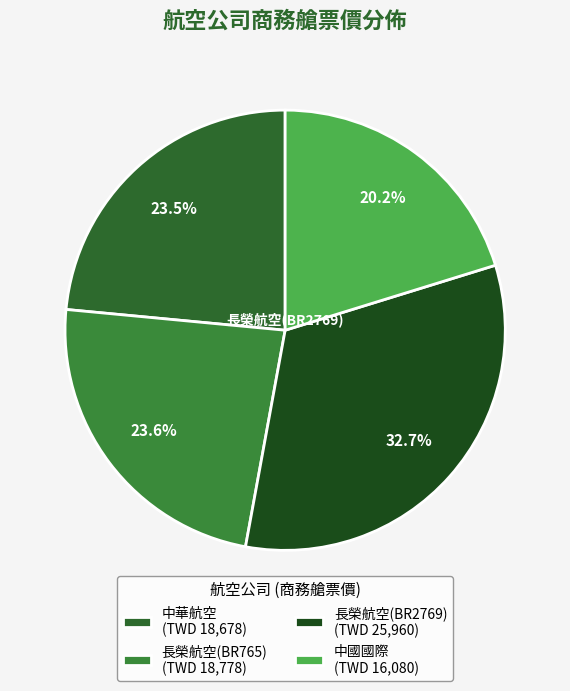

What is the smallest slice in the pie chart?

中國國際